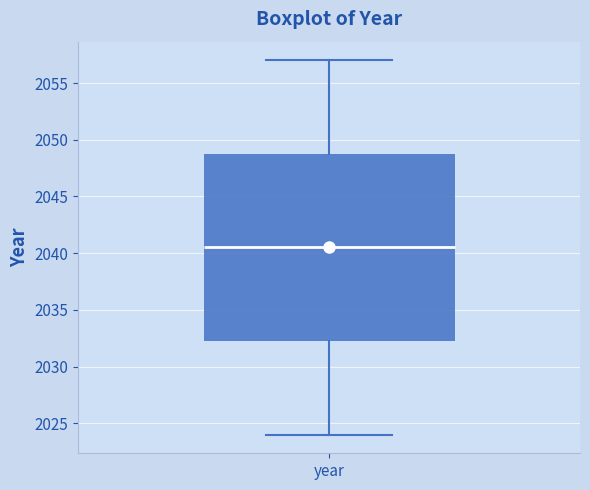

Transcribe this box plot: give where the median line is, the range the box spans, and where the two whiskers end, as read against the y-axis. The values are not printed on the chart, so give them approximately, as read against the axis.

median 2040.5, box 2032.5 to 2049.0, whiskers 2024.0 to 2057.0